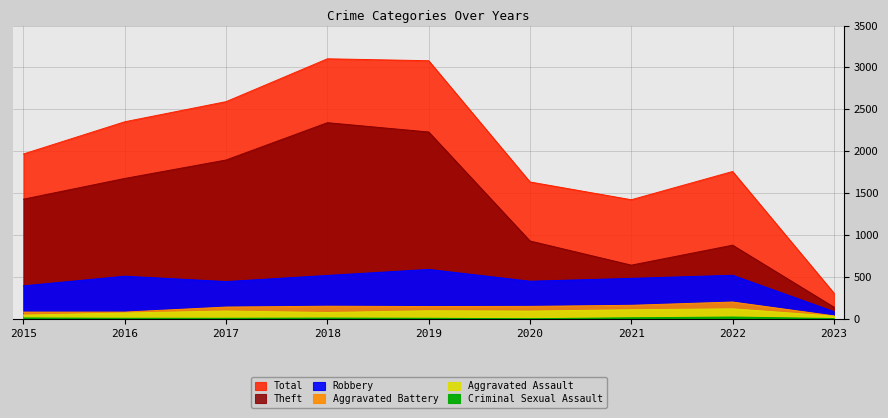

Which series has the widest spread of values?

Total